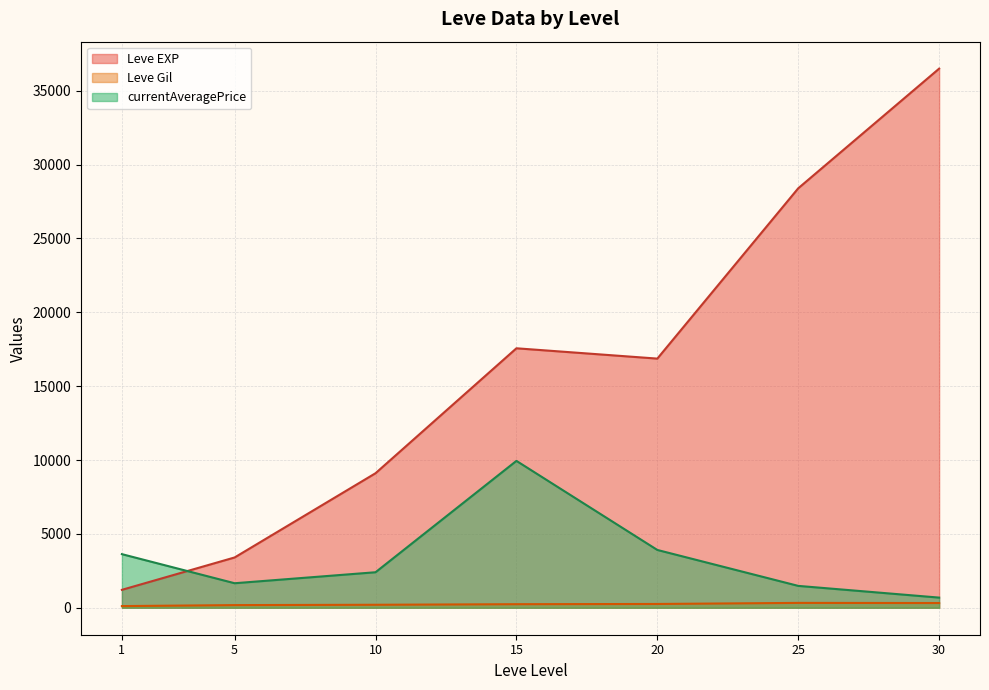

List the series in order of their peak value, lowest first.

Leve Gil, currentAveragePrice, Leve EXP